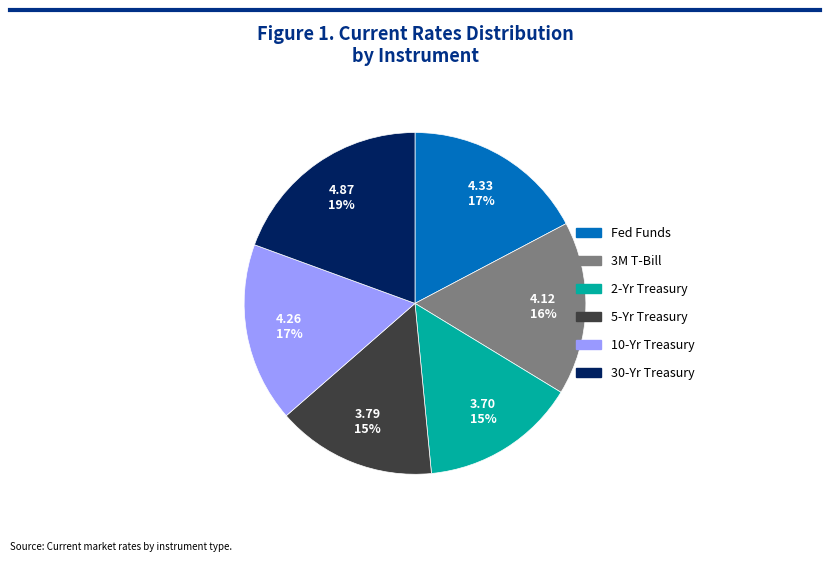

Is Fed Funds the majority of the pie?

No